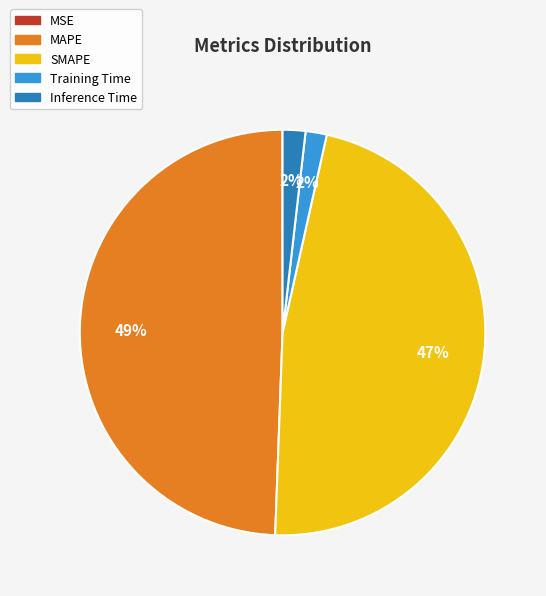

Between SMAPE and Training Time, which is larger?

SMAPE